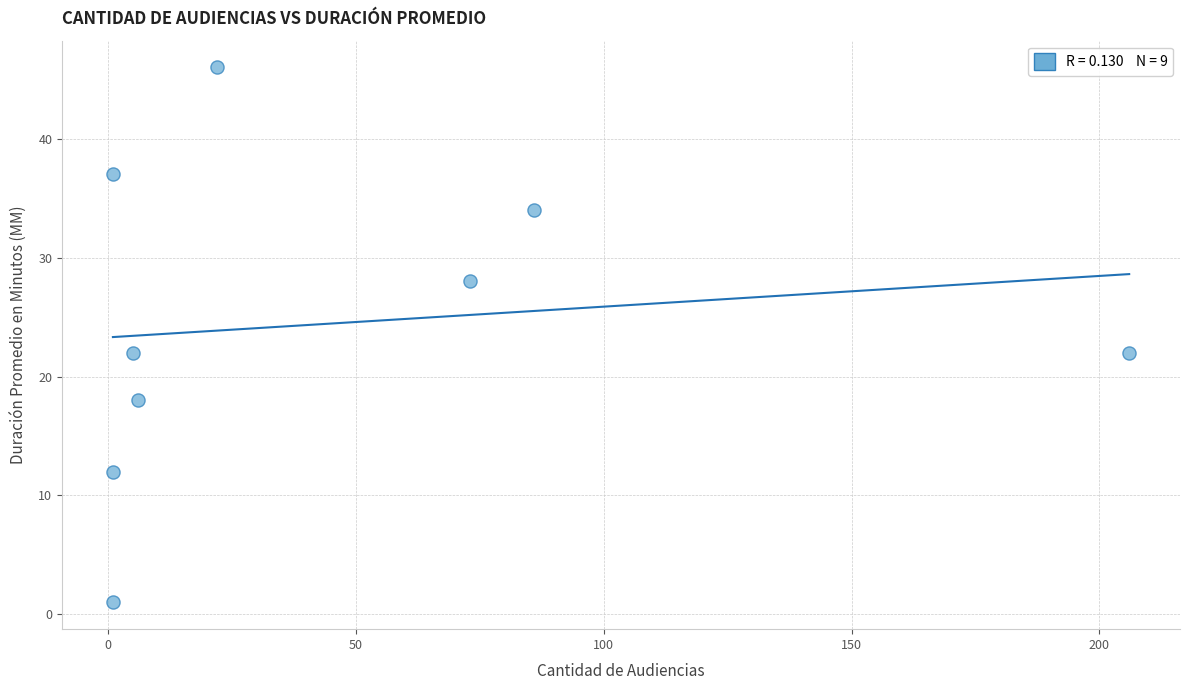

What is the average Y value?

24